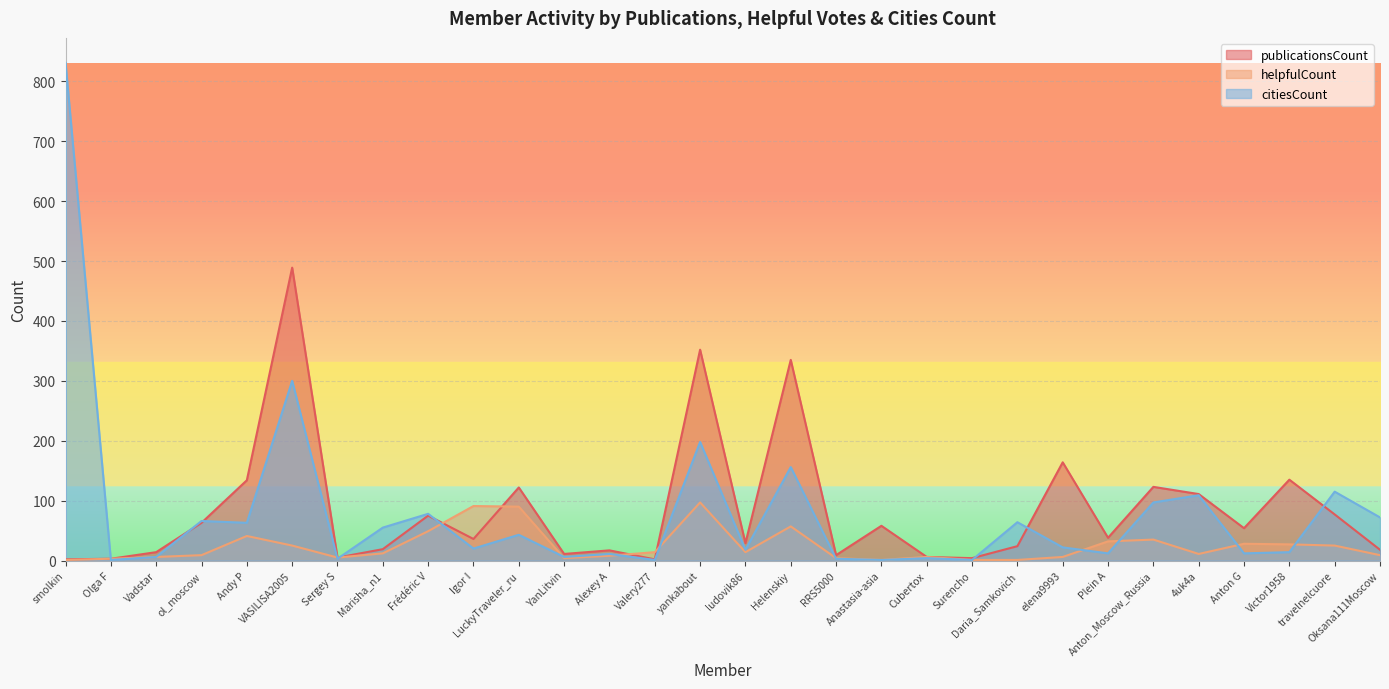

Is it true that helpfulCount equals 4 at RRS5000?

True